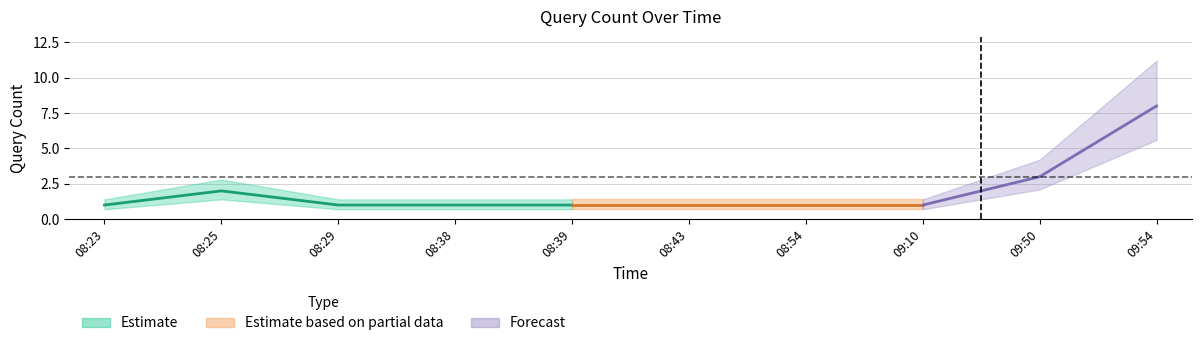

List the labels in order of value, largest first.

09:54, 09:50, 08:25, 08:23, 08:29, 08:38, 08:39, 08:43, 08:54, 09:10